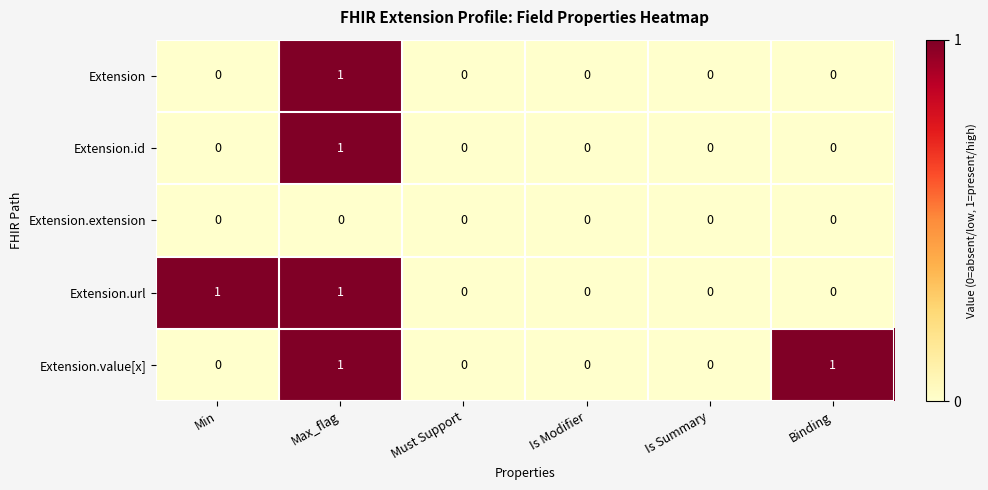

Reading left to right, what are all the values shown in this chart?

Extension: 0	1	0	0	0	0
Extension.id: 0	1	0	0	0	0
Extension.extension: 0	0	0	0	0	0
Extension.url: 1	1	0	0	0	0
Extension.value[x]: 0	1	0	0	0	1